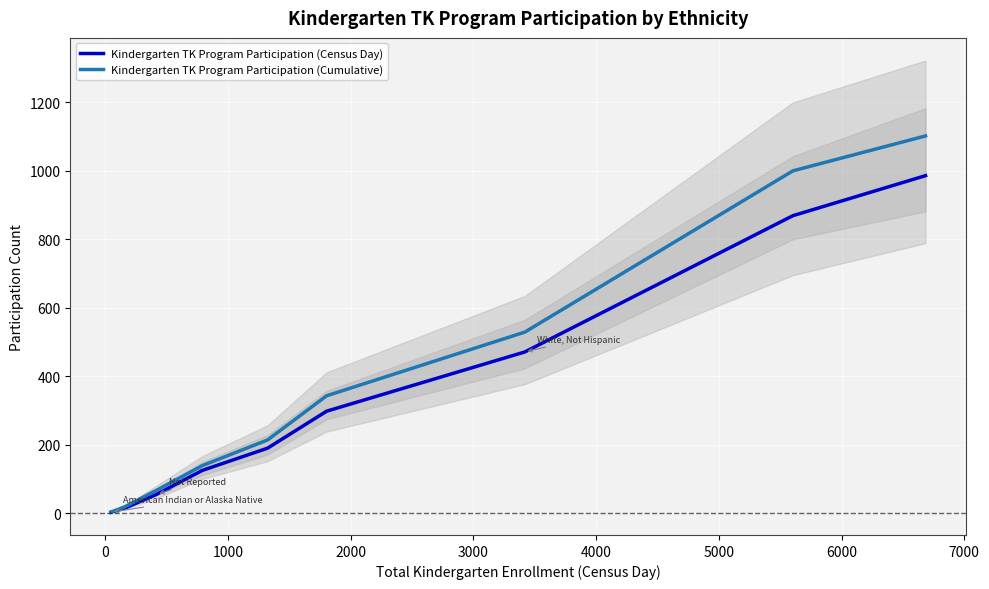

The Kindergarten TK Program Participation (Census Day) series shows 986 at 7000. True or false?

True